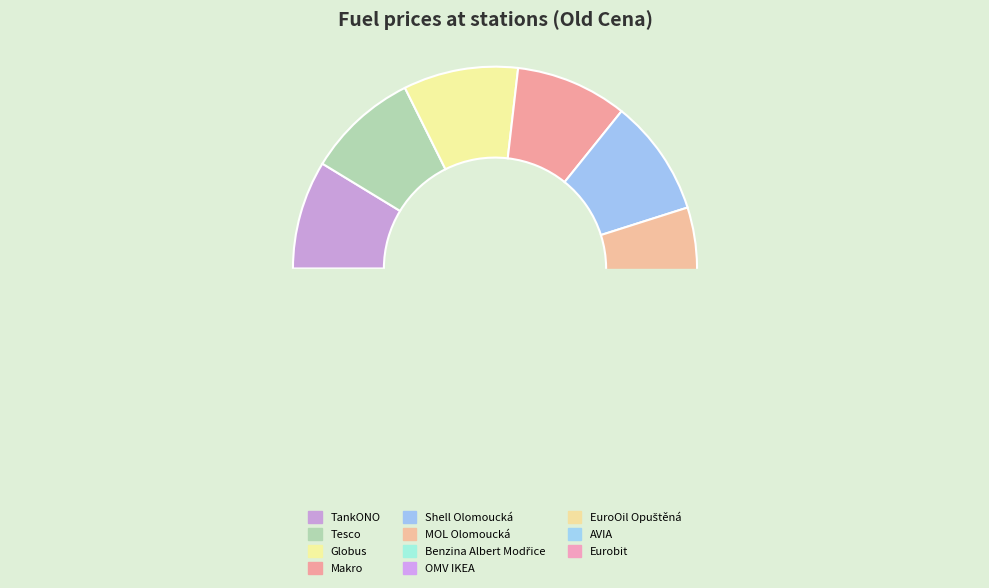

To the nearest percent, what percentage of the pie is EuroOil Opuštěná?

9%